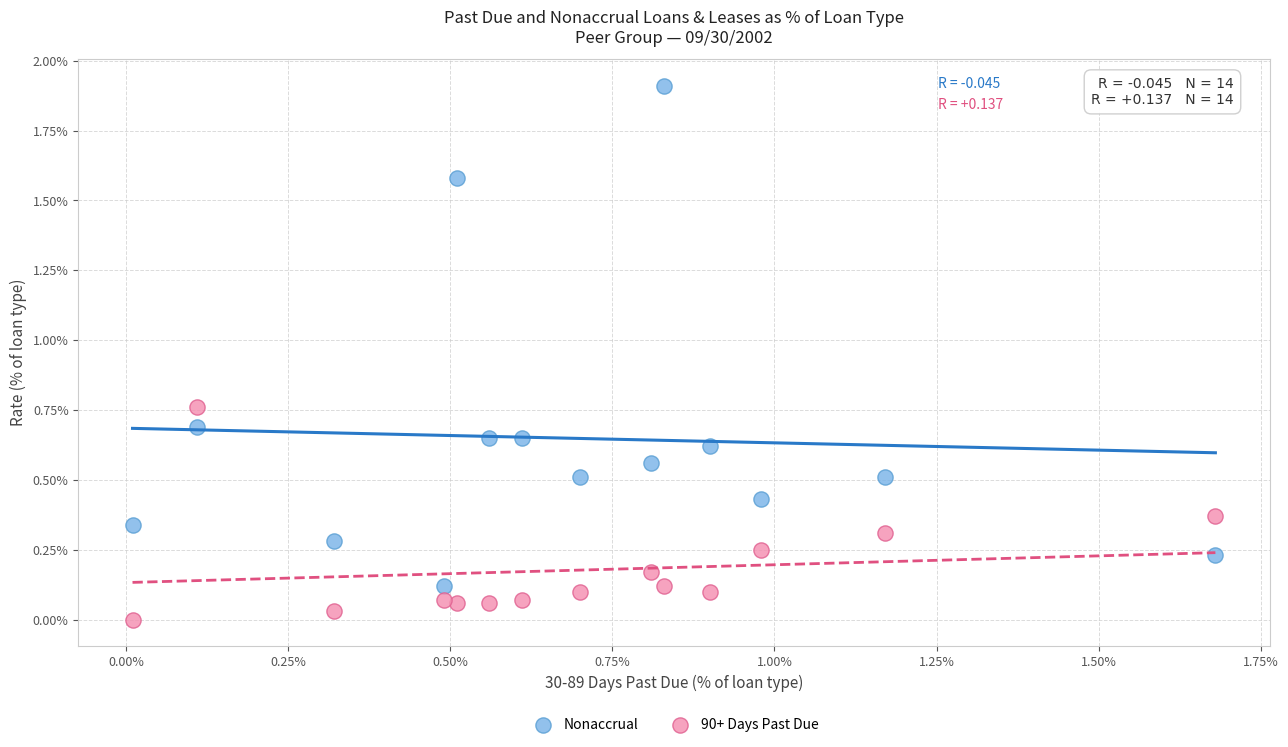

Which series contains the highest Y value?

Nonaccrual